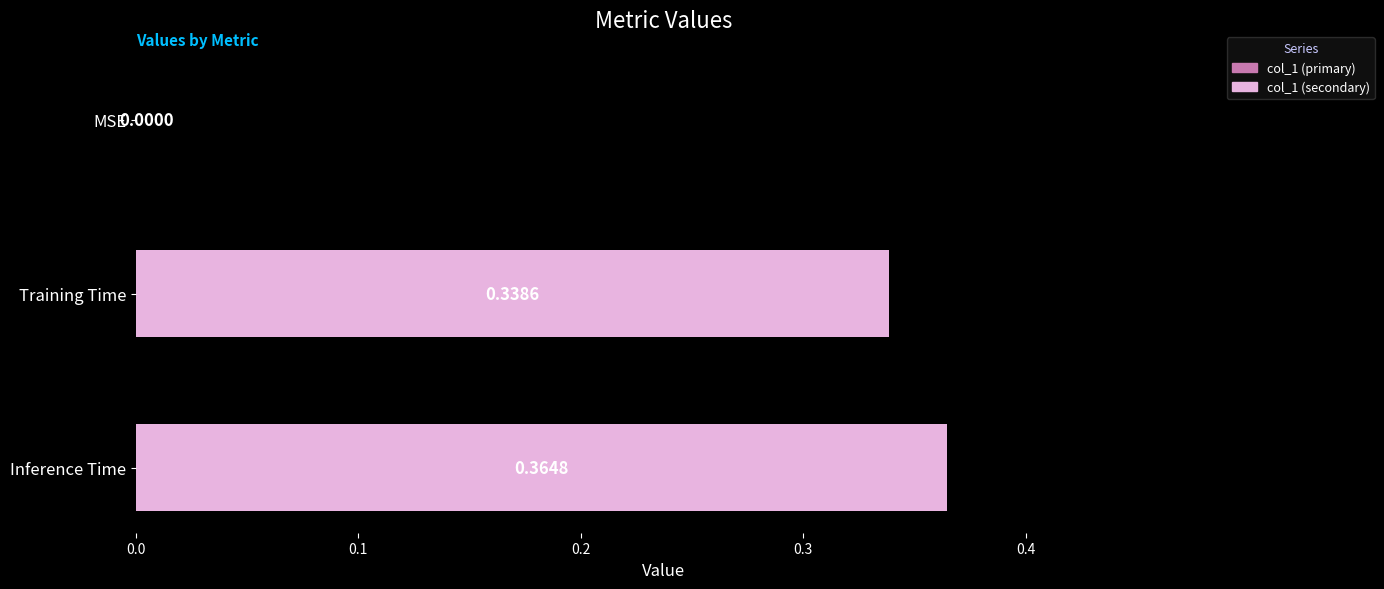

Which category has the highest value across all series?

Inference Time